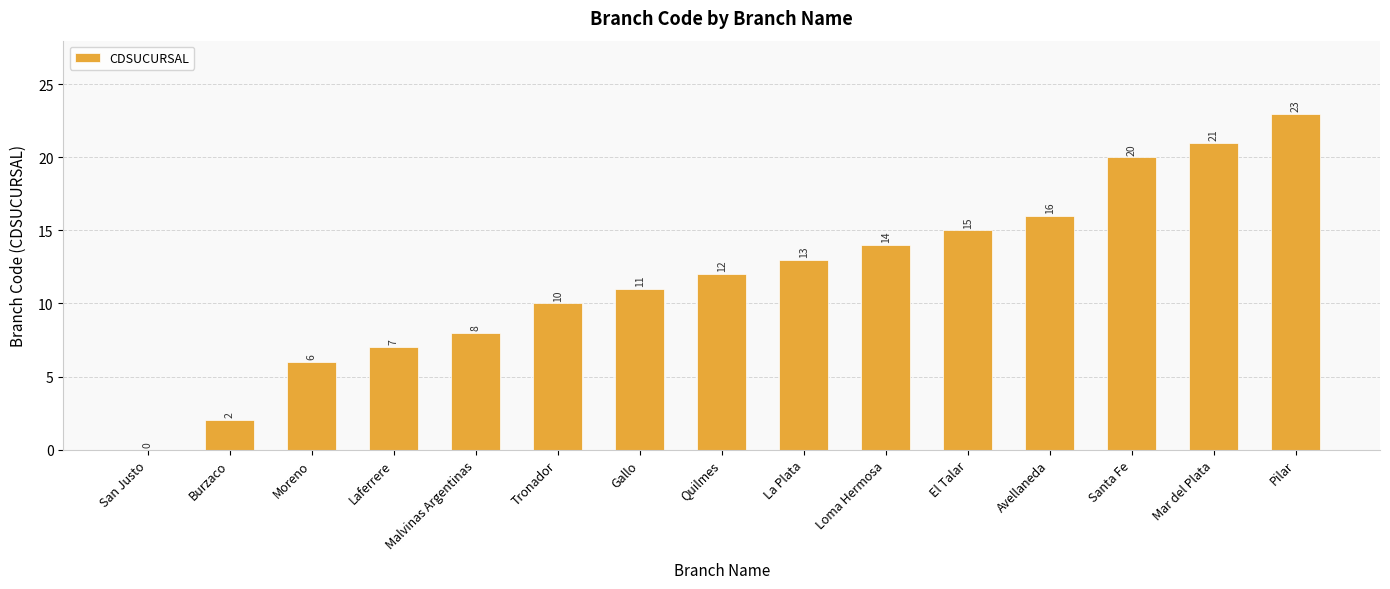

What is the difference between the values at San Justo and Quilmes?

12